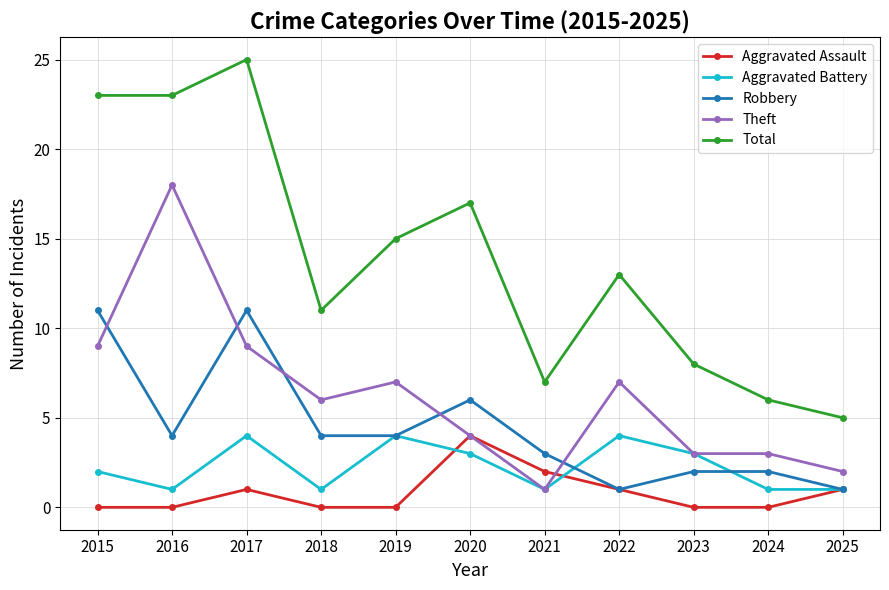

True or false: Robbery and Total intersect in this chart.

False